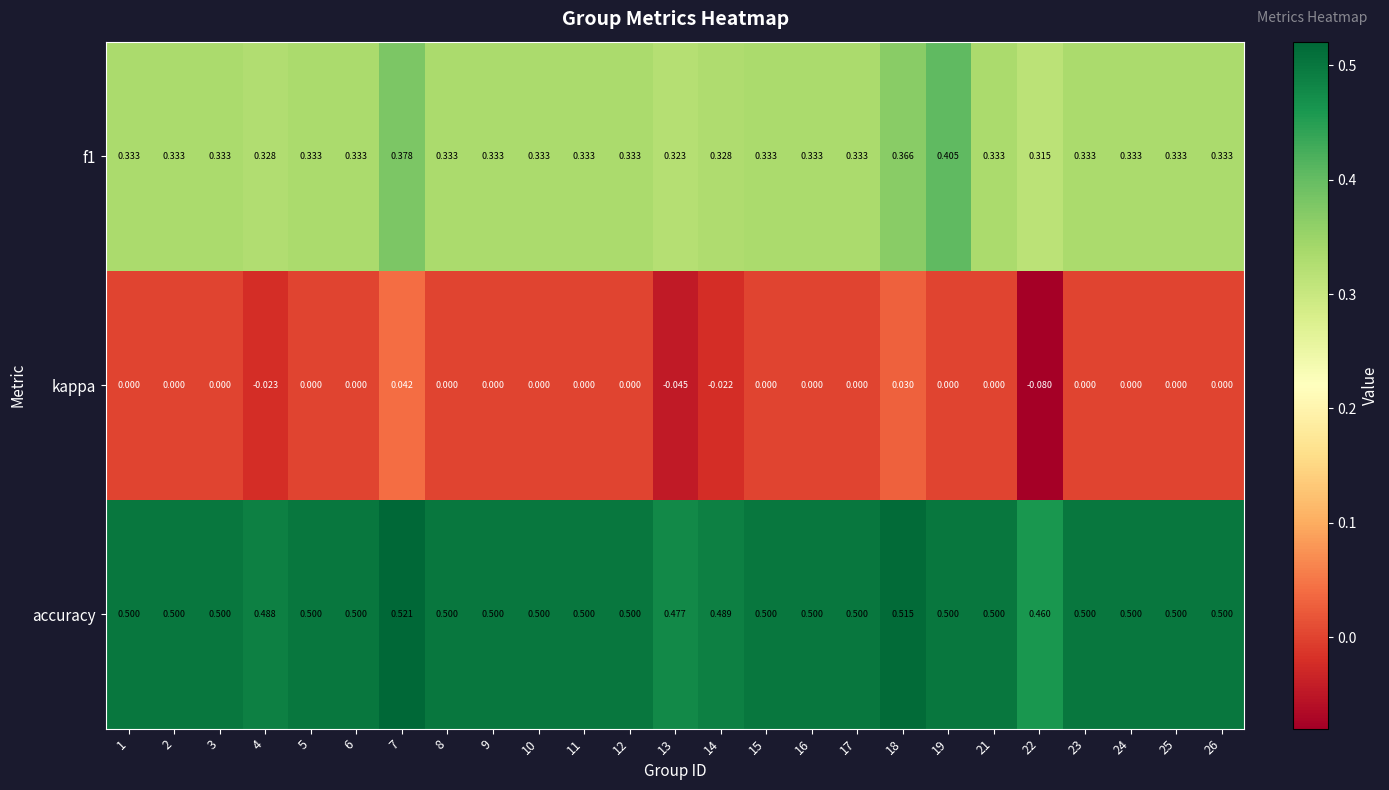

Between 4 and 15, which series saw the biggest shift?

kappa